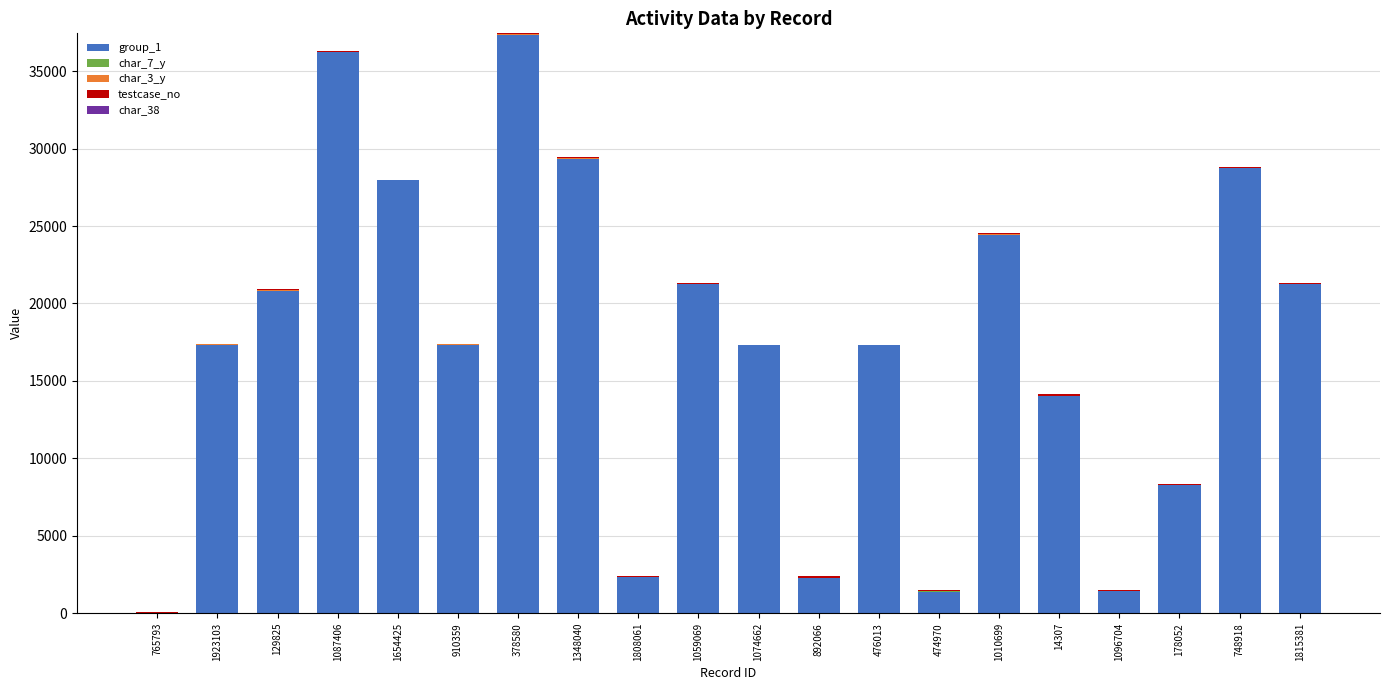

Are the bars horizontal?

No